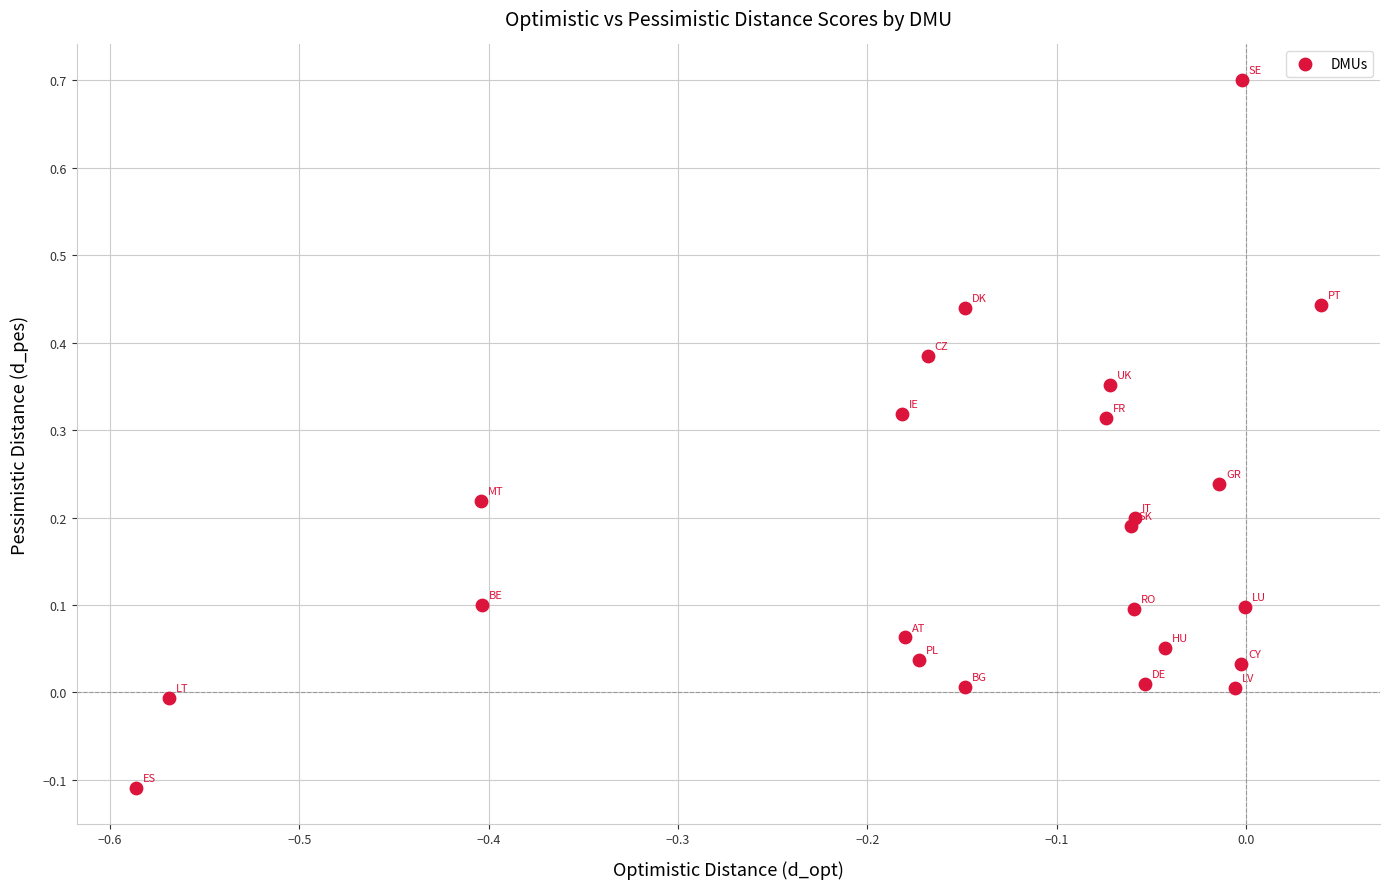

What is the range of X values (max minus min)?

0.6